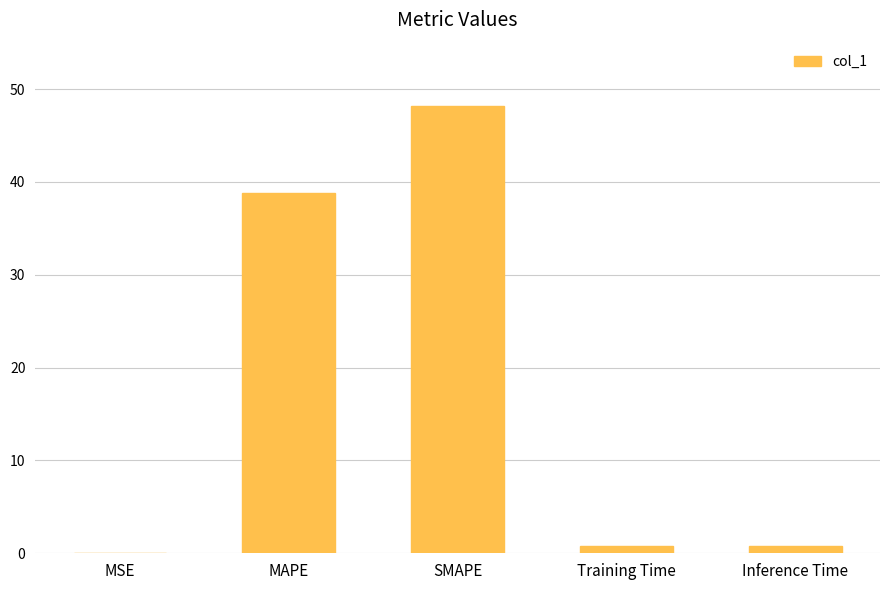

How many series are shown in this chart?

1